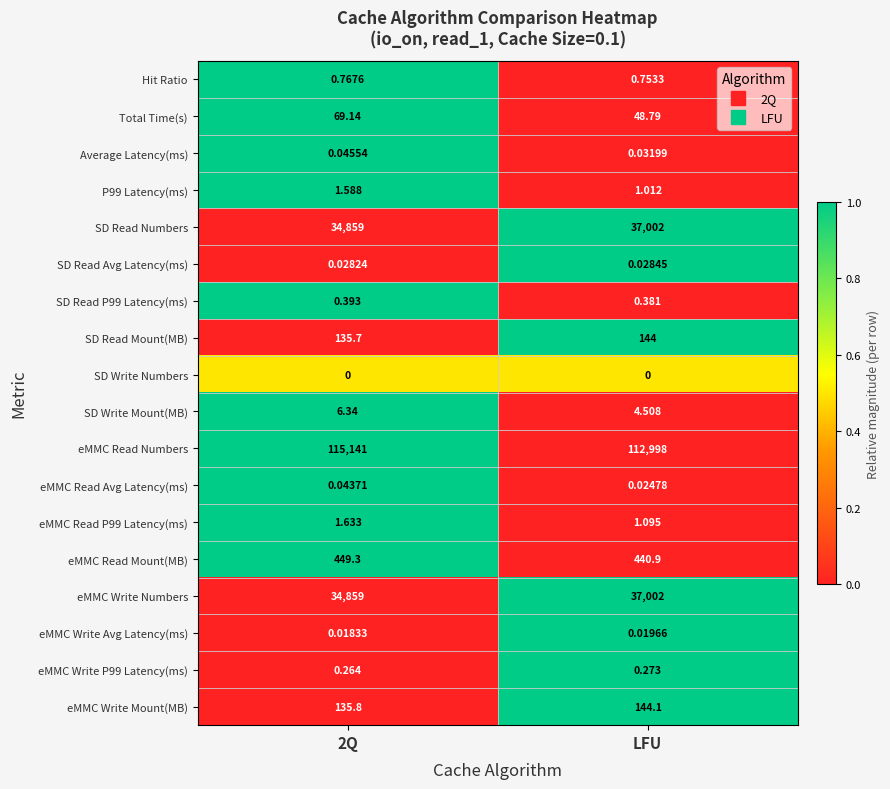

At how many categories does at least one series exceed 0?

2